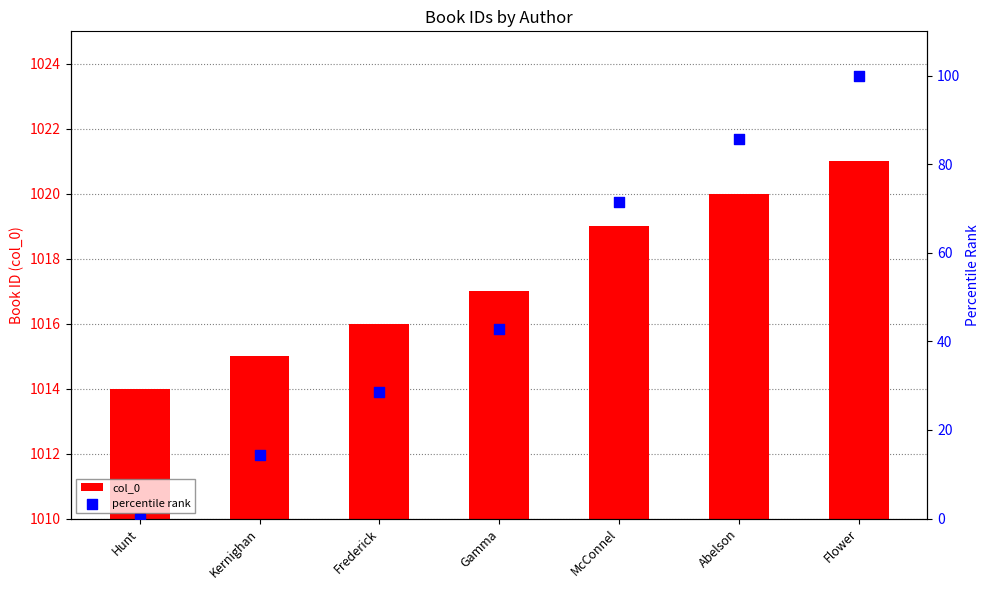

Which series has the largest total across all categories?

col_0